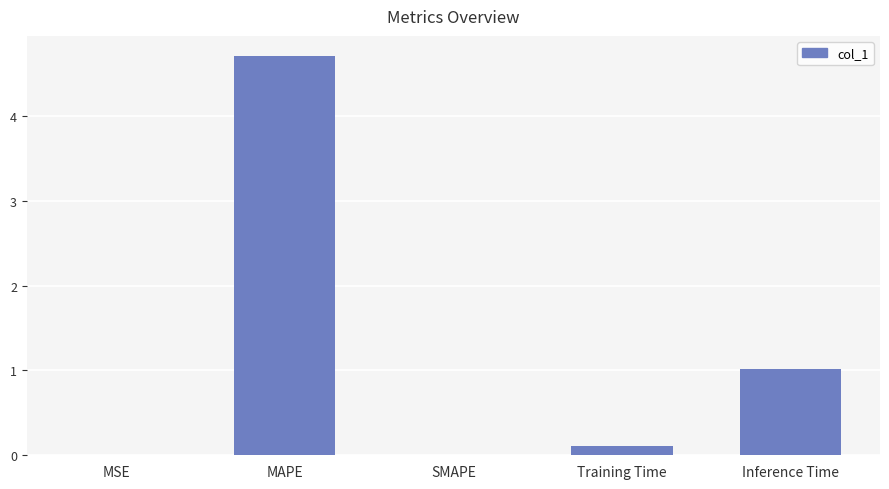

At which label is the value closest to 2?

Inference Time